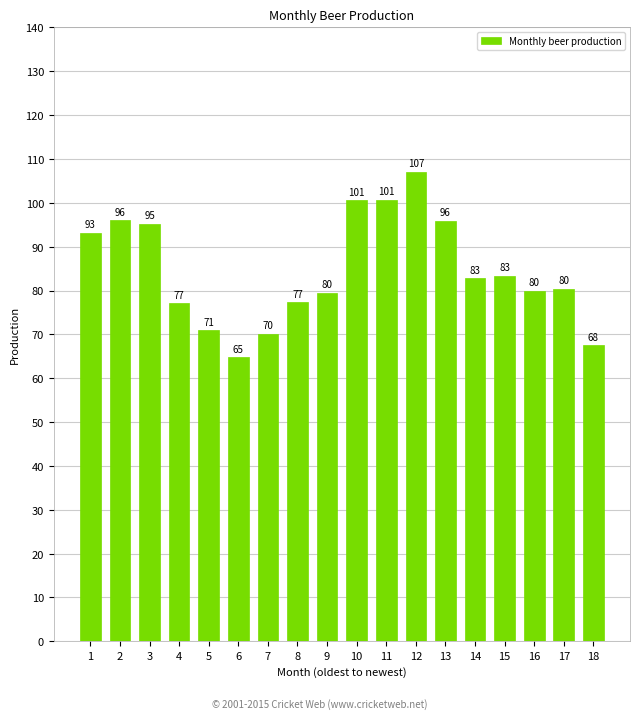

Read the value at 17.

80.4